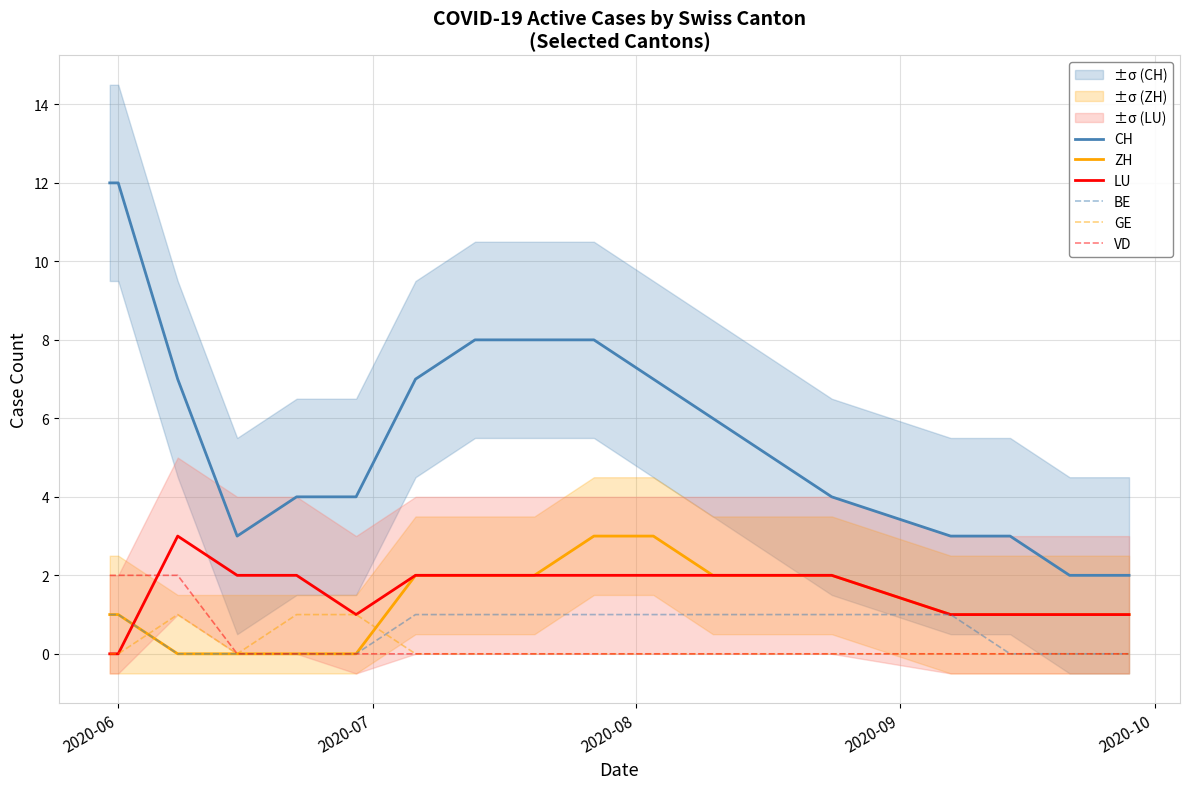

True or false: VD and CH intersect in this chart.

False